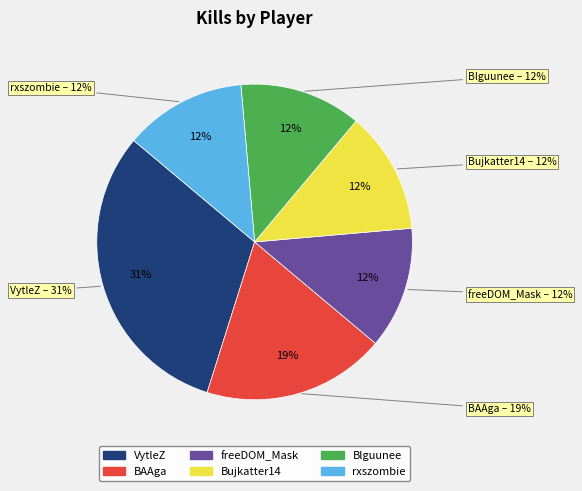

Is rxszombie the majority of the pie?

No